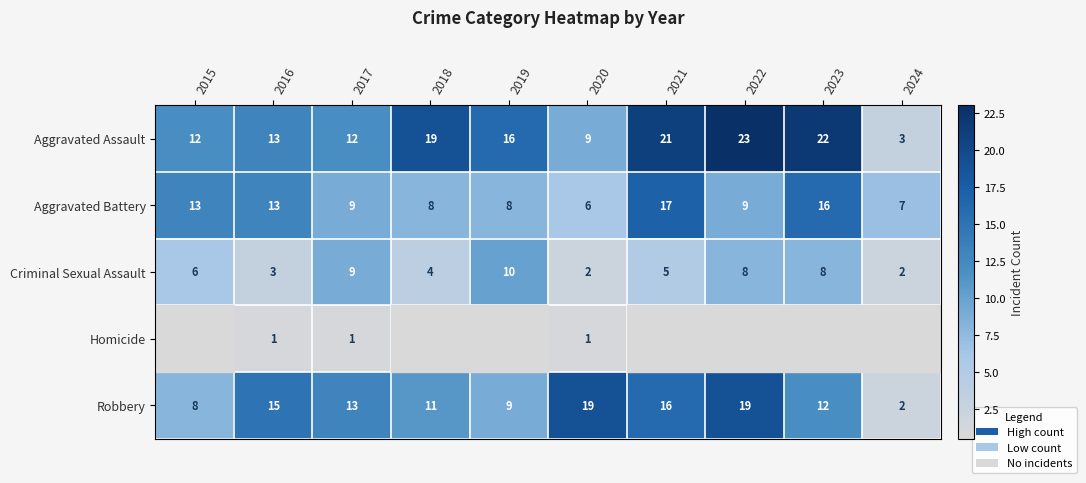

Which has a higher value, 2016 or 2021?

2021